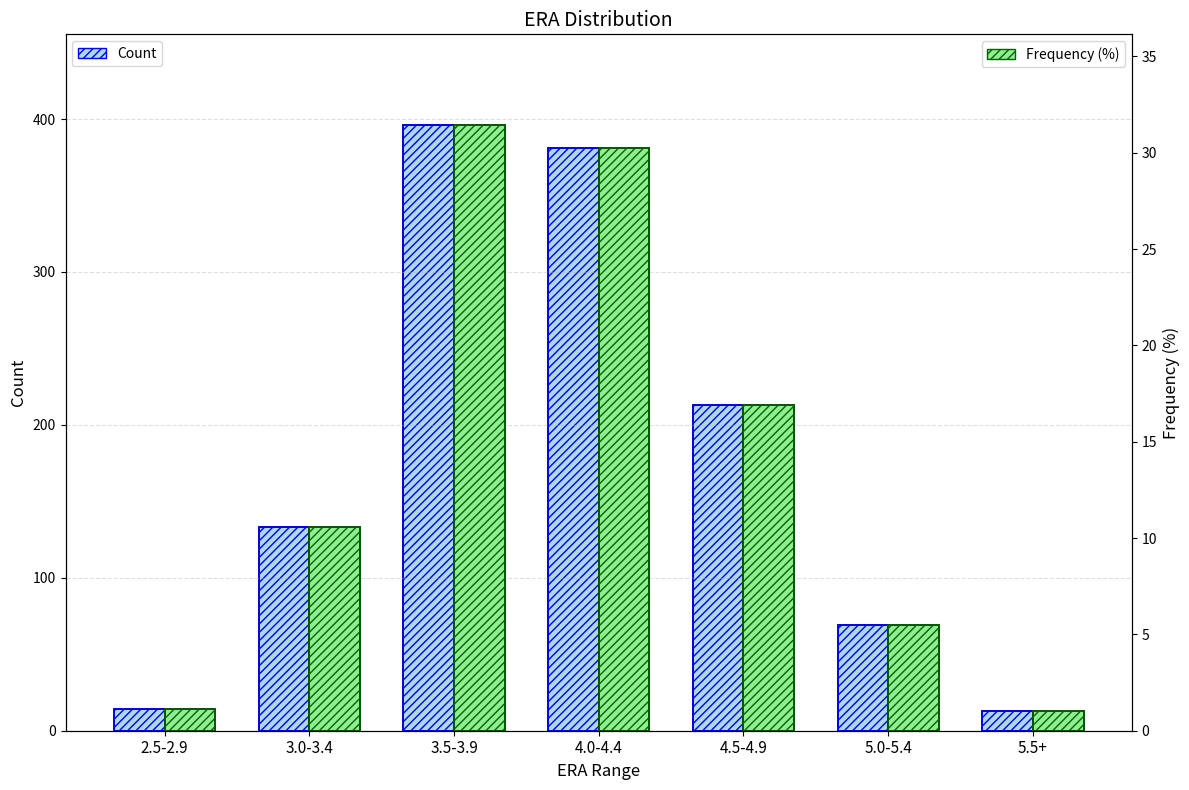

What is the value of the Count bar at the 7th from the left?

13.0